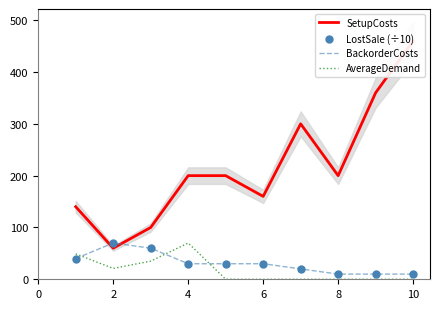

Which series has the largest Y range (max minus min)?

SetupCosts